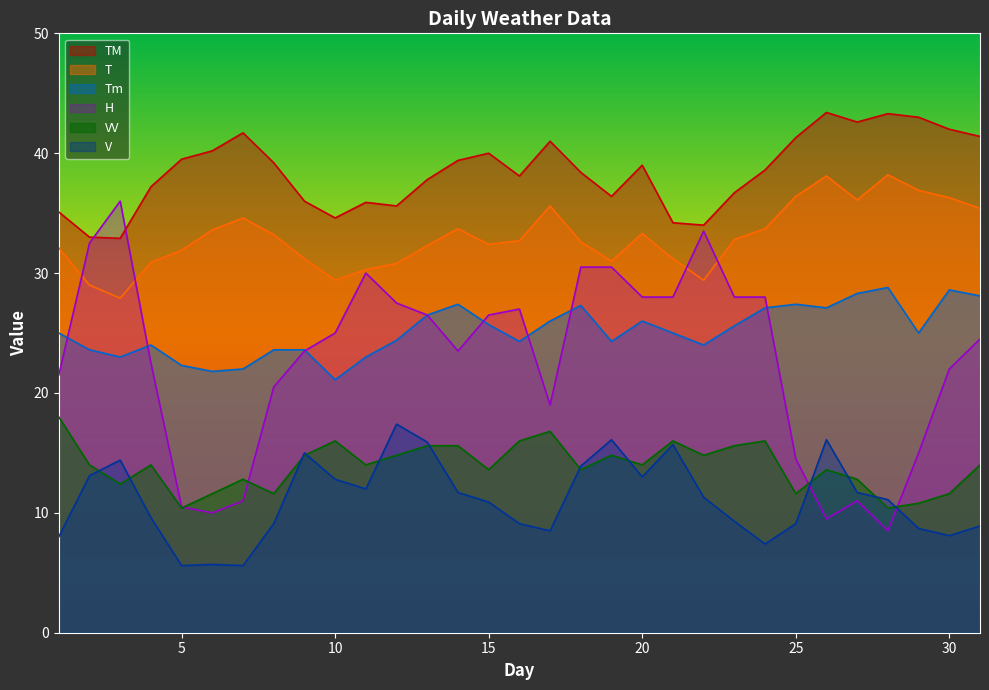

Which has a higher value, 21 or 15?

15